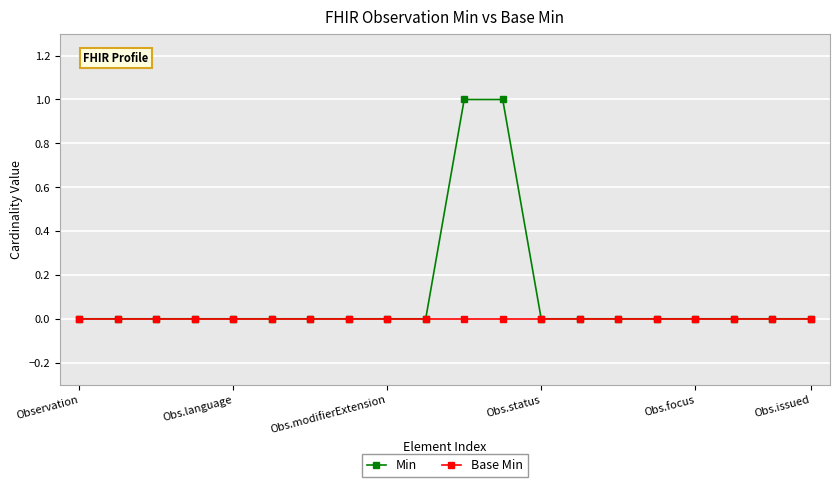

Rank the series by their maximum value, from highest to lowest.

Min, Base Min